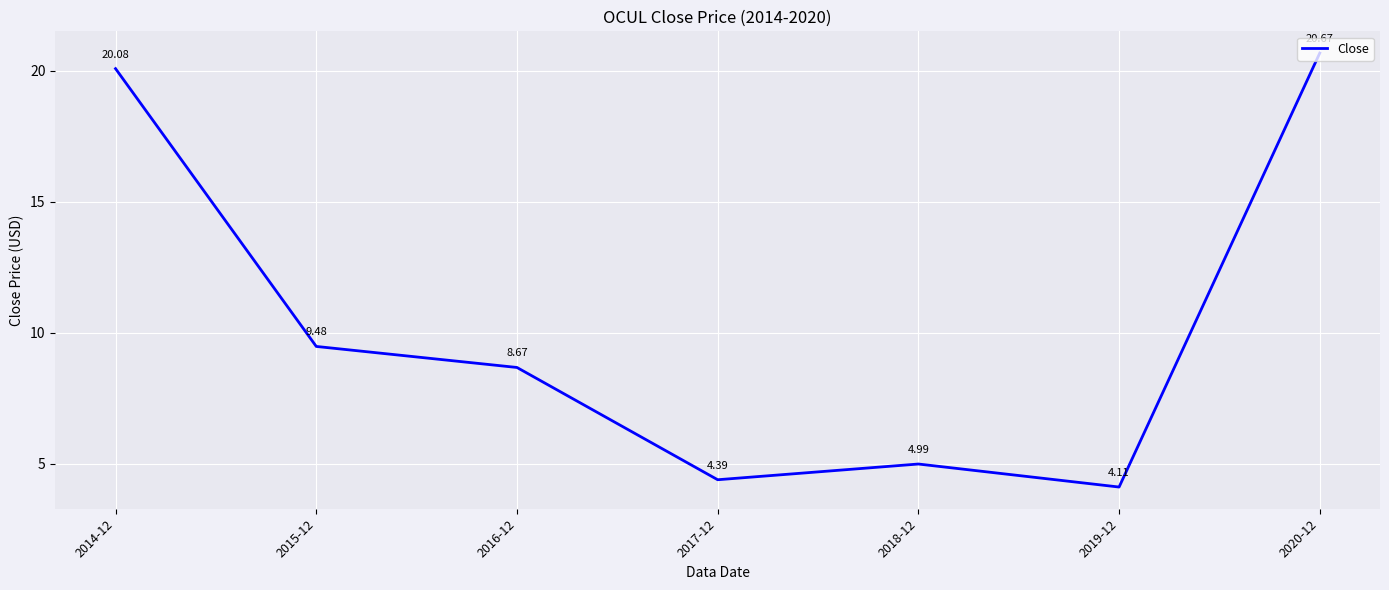

What is the difference between the second highest and second lowest values?

15.7